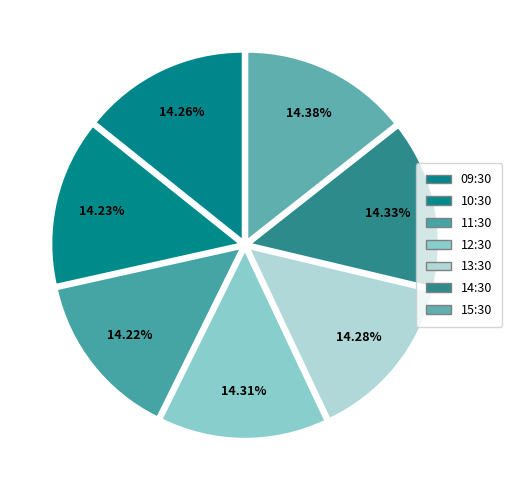

To the nearest percent, what portion does 12:30 represent?

14%